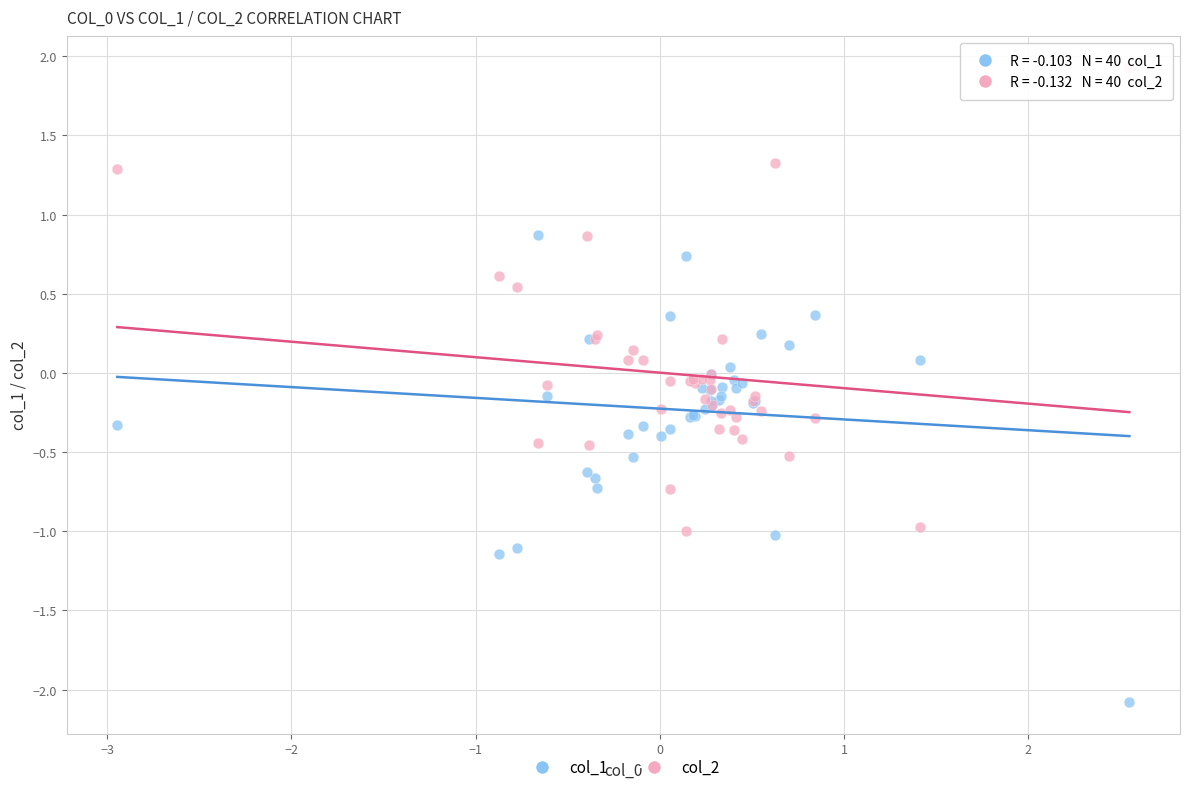

Which series contains the highest Y value?

col_2